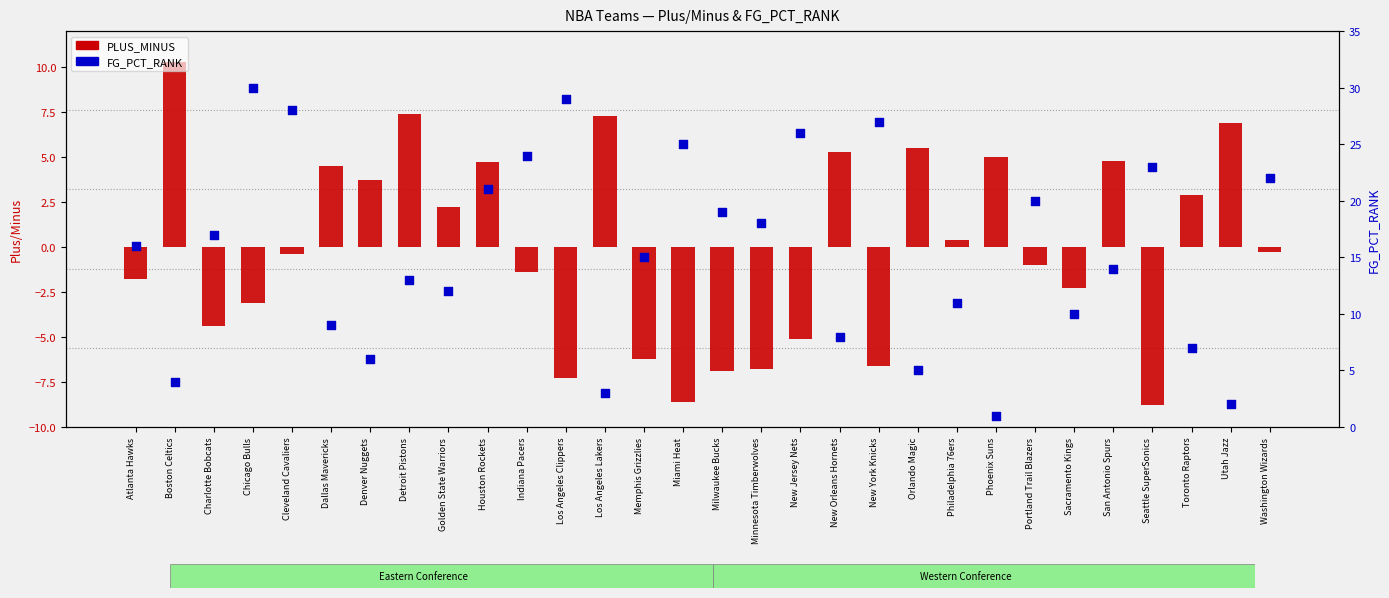

Is the value of PLUS_MINUS at Boston Celtics greater than the value of FG_PCT_RANK at Chicago Bulls?

No